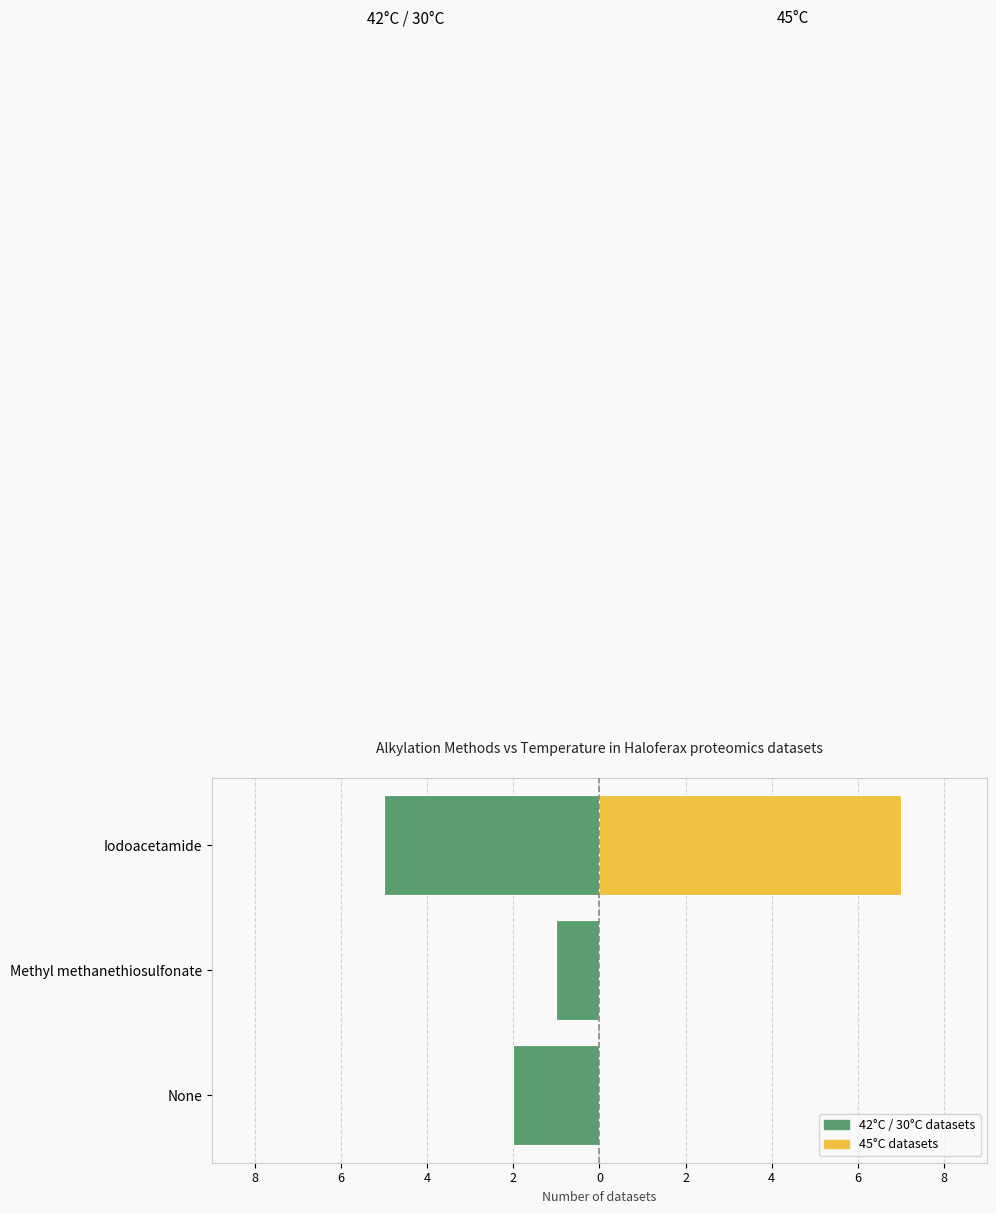

Reading right to left, transcribe all the data shown in this chart.

42°C / 30°C: -5	-1	-2
45°C: 7	0	0